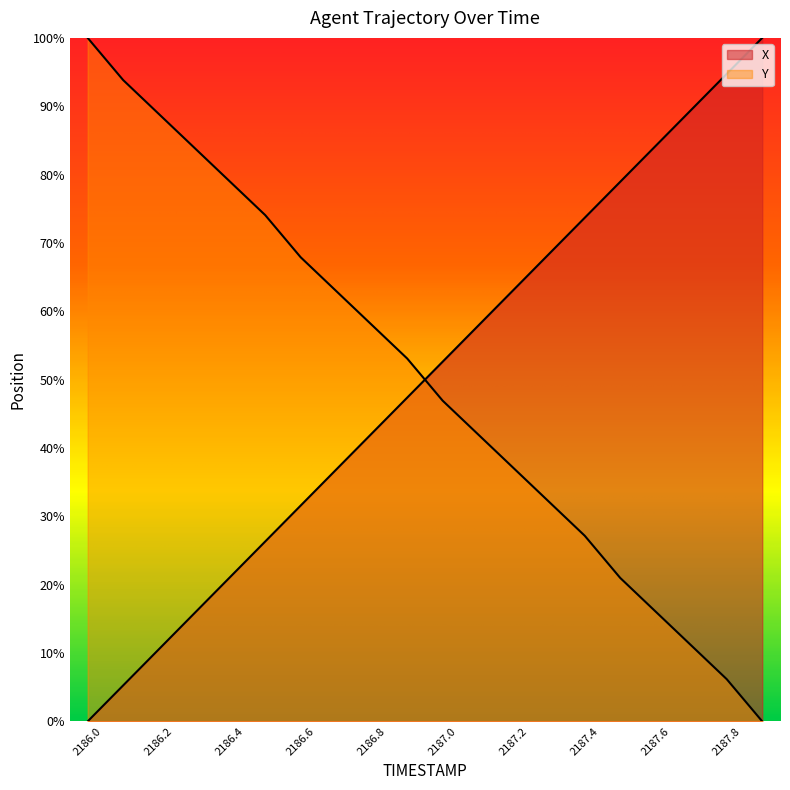

Rank the series by their average value, from highest to lowest.

Y, X